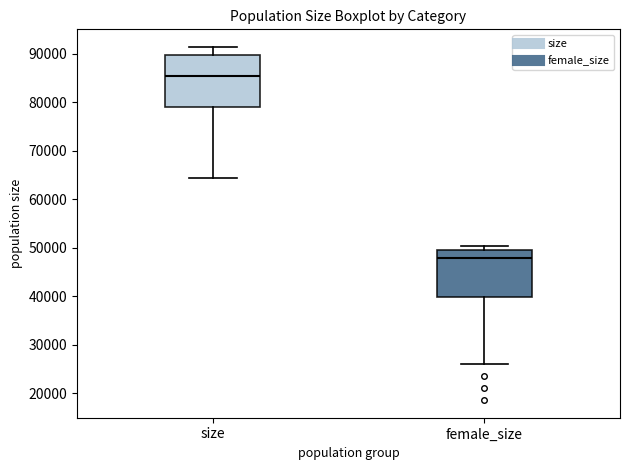

Reading left to right, transcribe this box plot: for each box, give where its median line is, the range the box spans, and where its two whiskers end, as read against the y-axis. The values are not printed on the chart, so give them approximately, as read against the axis.

size: median 85000, box 79000 to 90000, whiskers 64000 to 91000
female_size: median 48000, box 40000 to 50000, whiskers 26000 to 50000 (just above the box's upper edge)